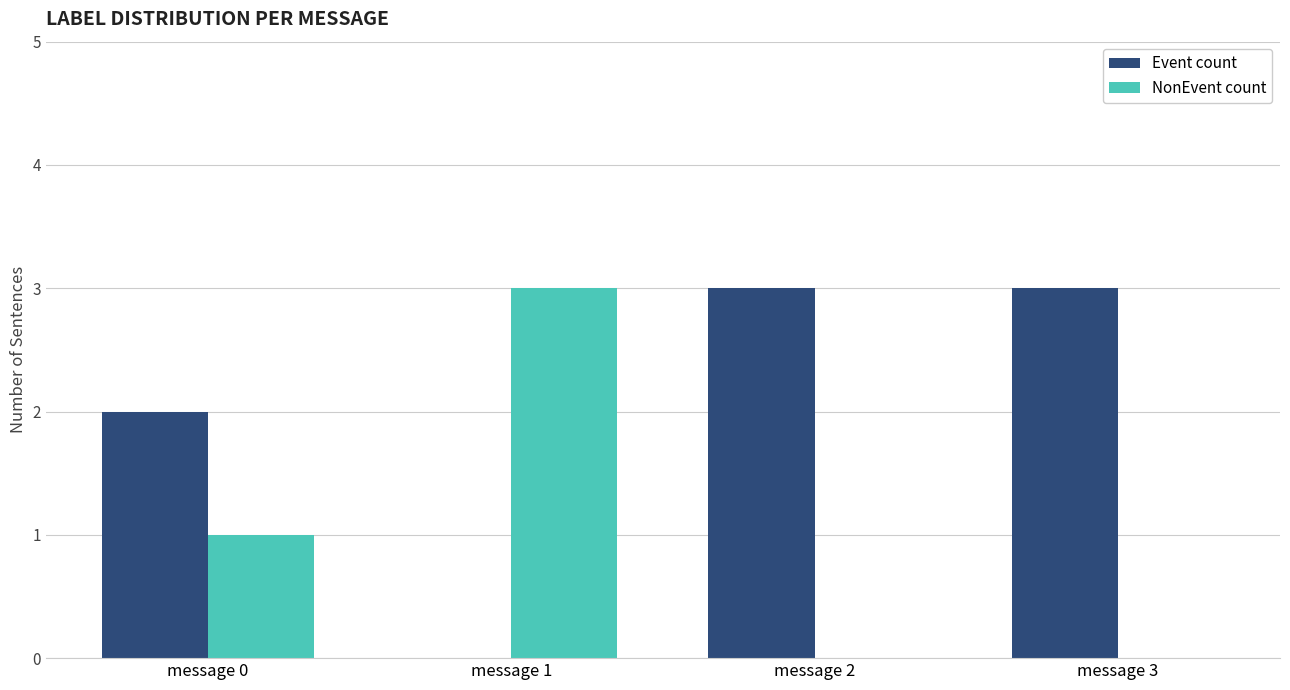

What is the total value across all series at message 3?

3